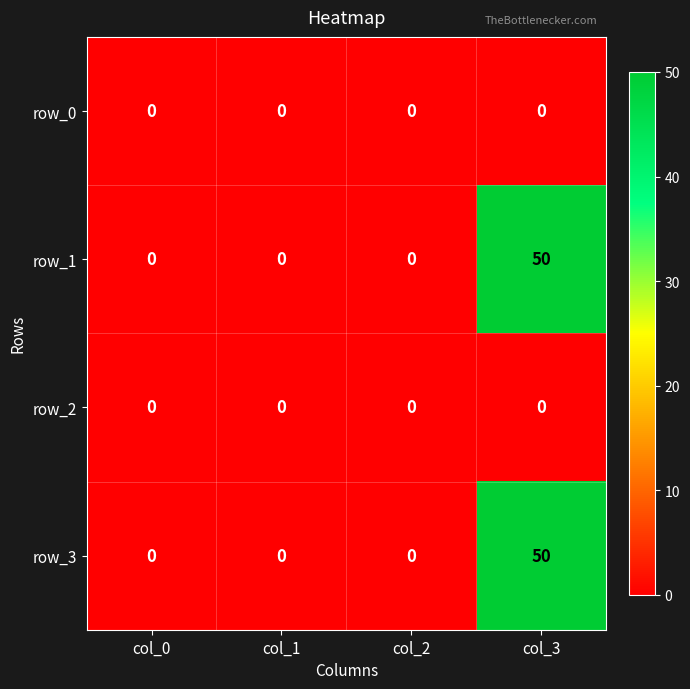

Count the row_1 values in the range 0 to 50.

4